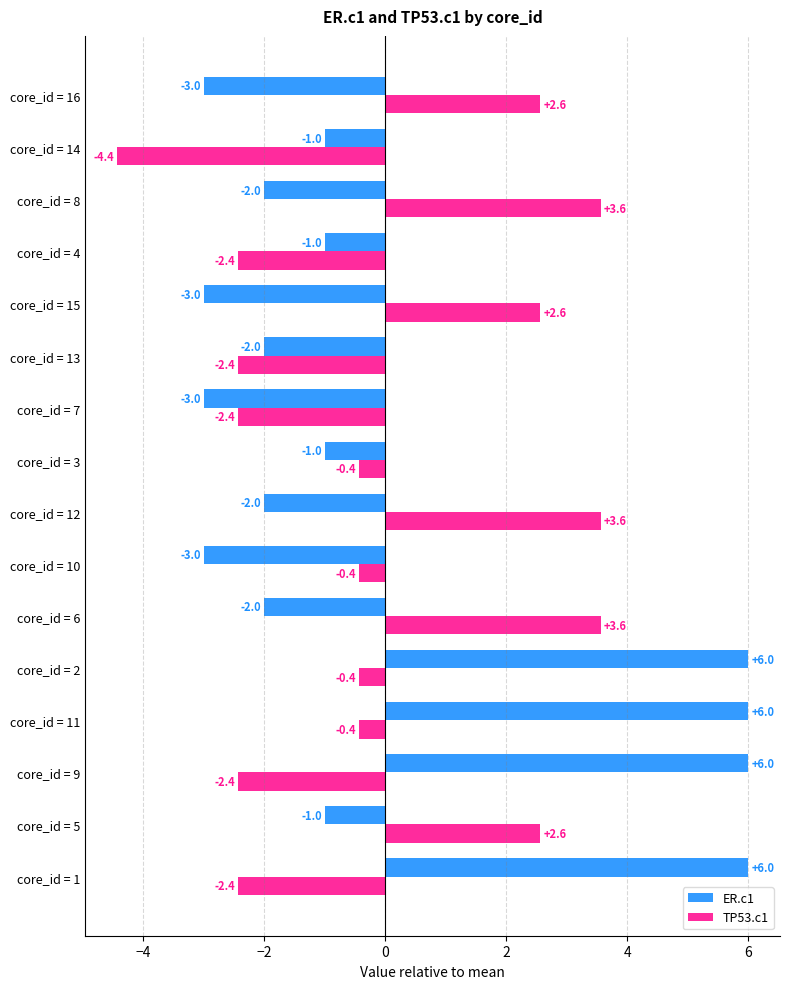

Rank the series at core_id = 3 from highest to lowest value.

TP53.c1, ER.c1